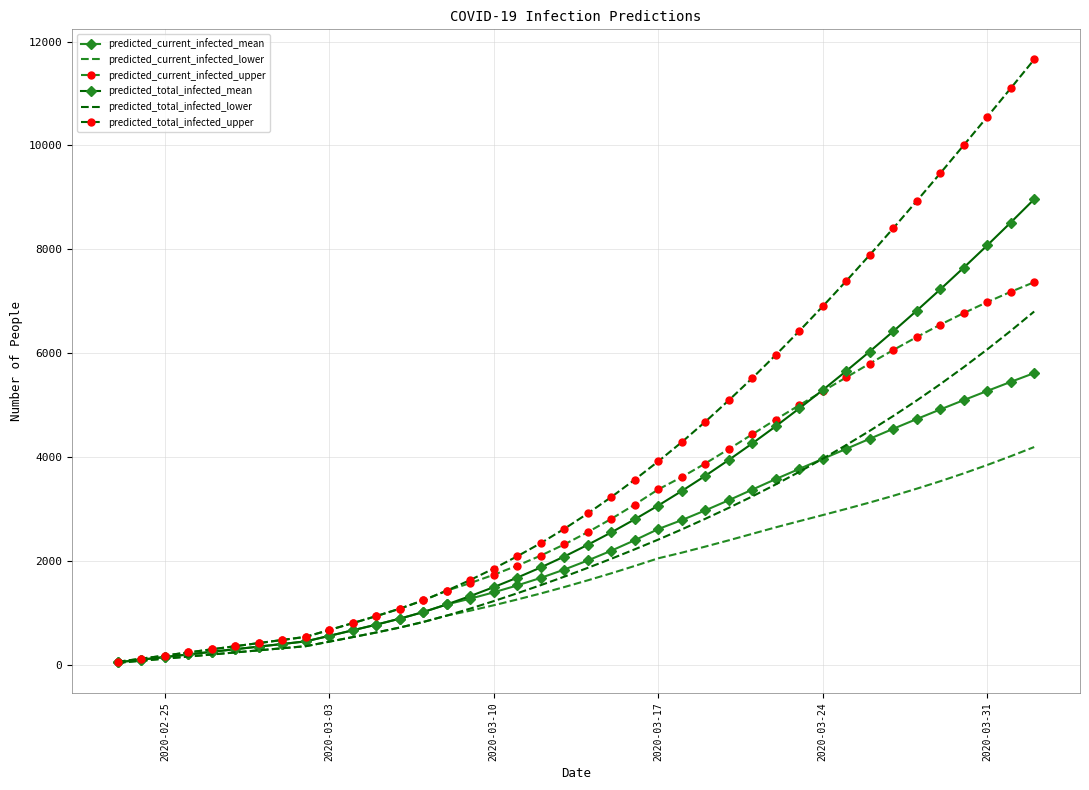

Which series has the largest range (max minus min)?

predicted_total_infected_upper